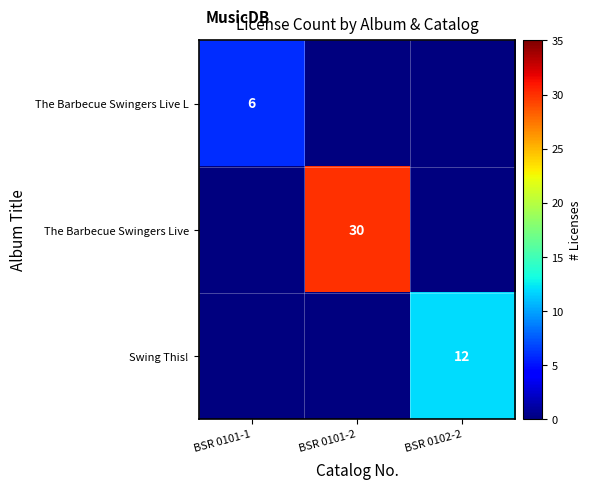

True or false: The Barbecue Swingers Live has a value of 19 at BSR 0101-2.

False